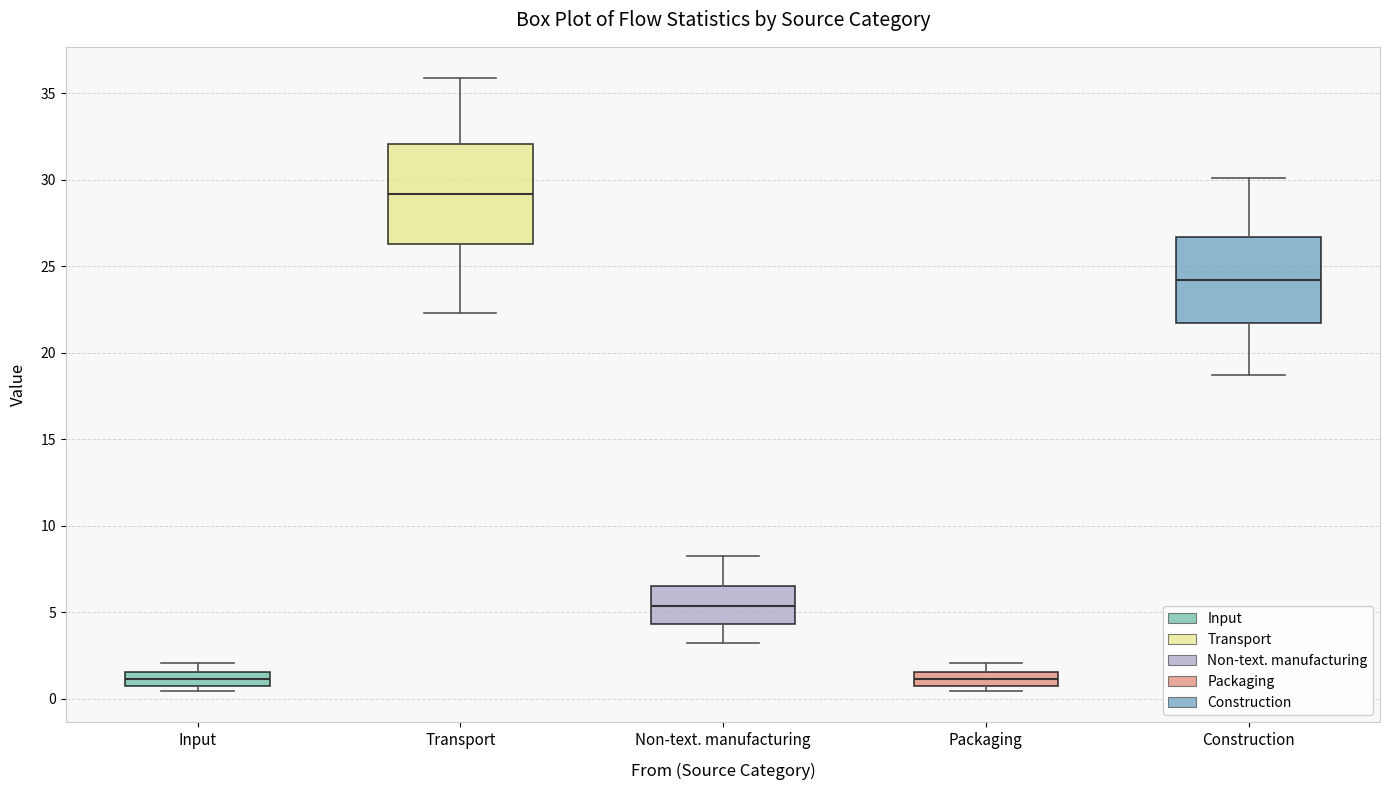

Reading left to right, read every box against the y-axis: the position of its median line, the range the box covers, and the ends of its whiskers. The values are not printed on the chart, so give them approximately, as read against the axis.

Input: median 1.0 (inside the box), box 1.0 to 1.5, whiskers 0.5 to 2.0
Transport: median 29.0, box 26.5 to 32.0, whiskers 22.5 to 36.0
Non-text. manufacturing: median 5.5, box 4.5 to 6.5, whiskers 3.0 to 8.0
Packaging: median 1.0 (inside the box), box 1.0 to 1.5, whiskers 0.5 to 2.0
Construction: median 24.0, box 21.5 to 26.5, whiskers 18.5 to 30.0